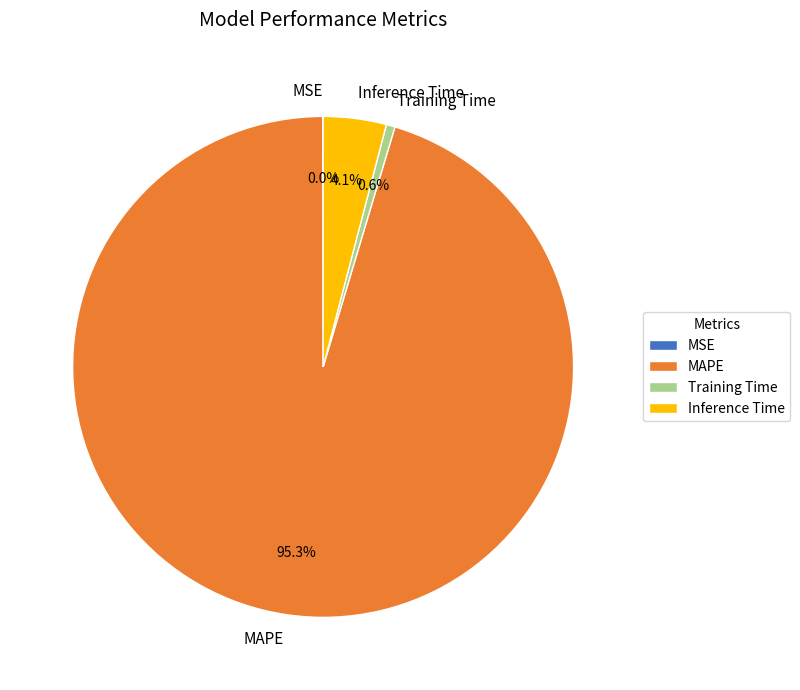

Is there a majority slice in this chart?

Yes